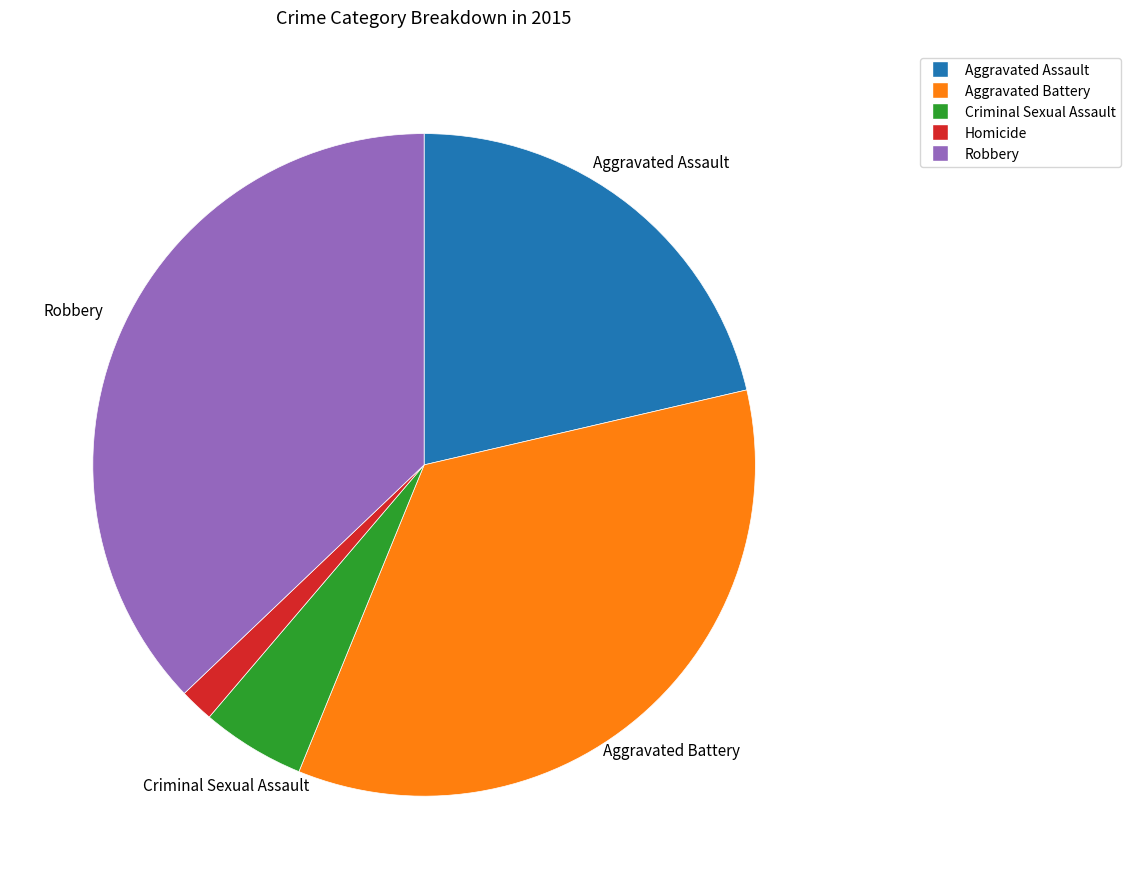

Which slice is the smallest?

Homicide